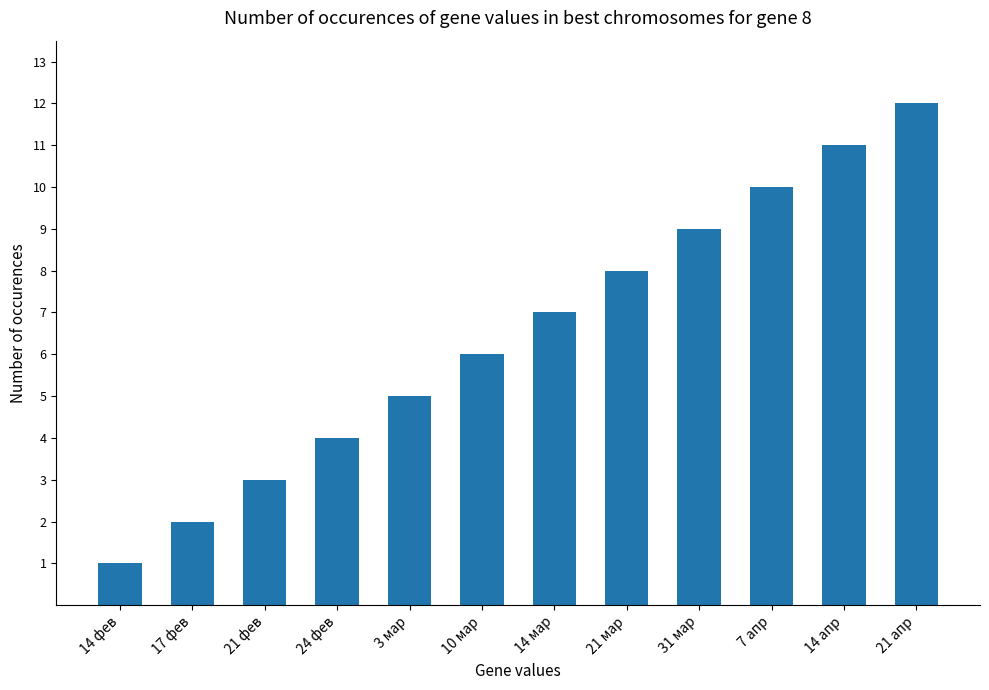

The chart shows a value of 6 at 7 апр. True or false?

False